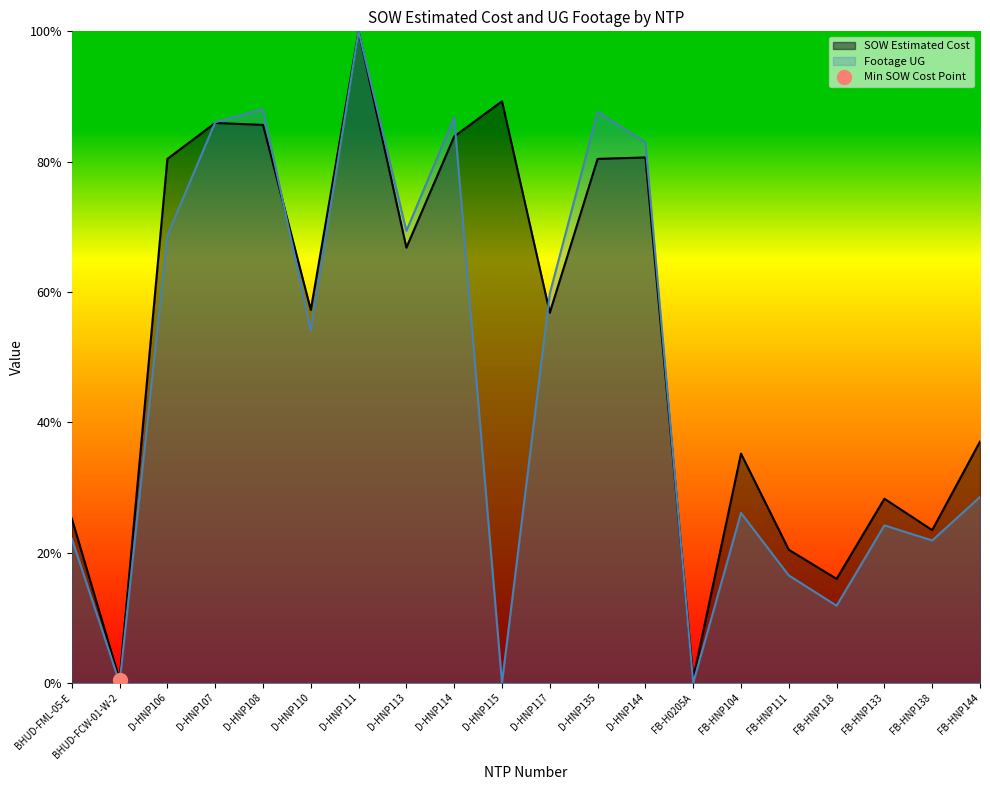

Which label corresponds to the largest value in the chart?

D-HNP111